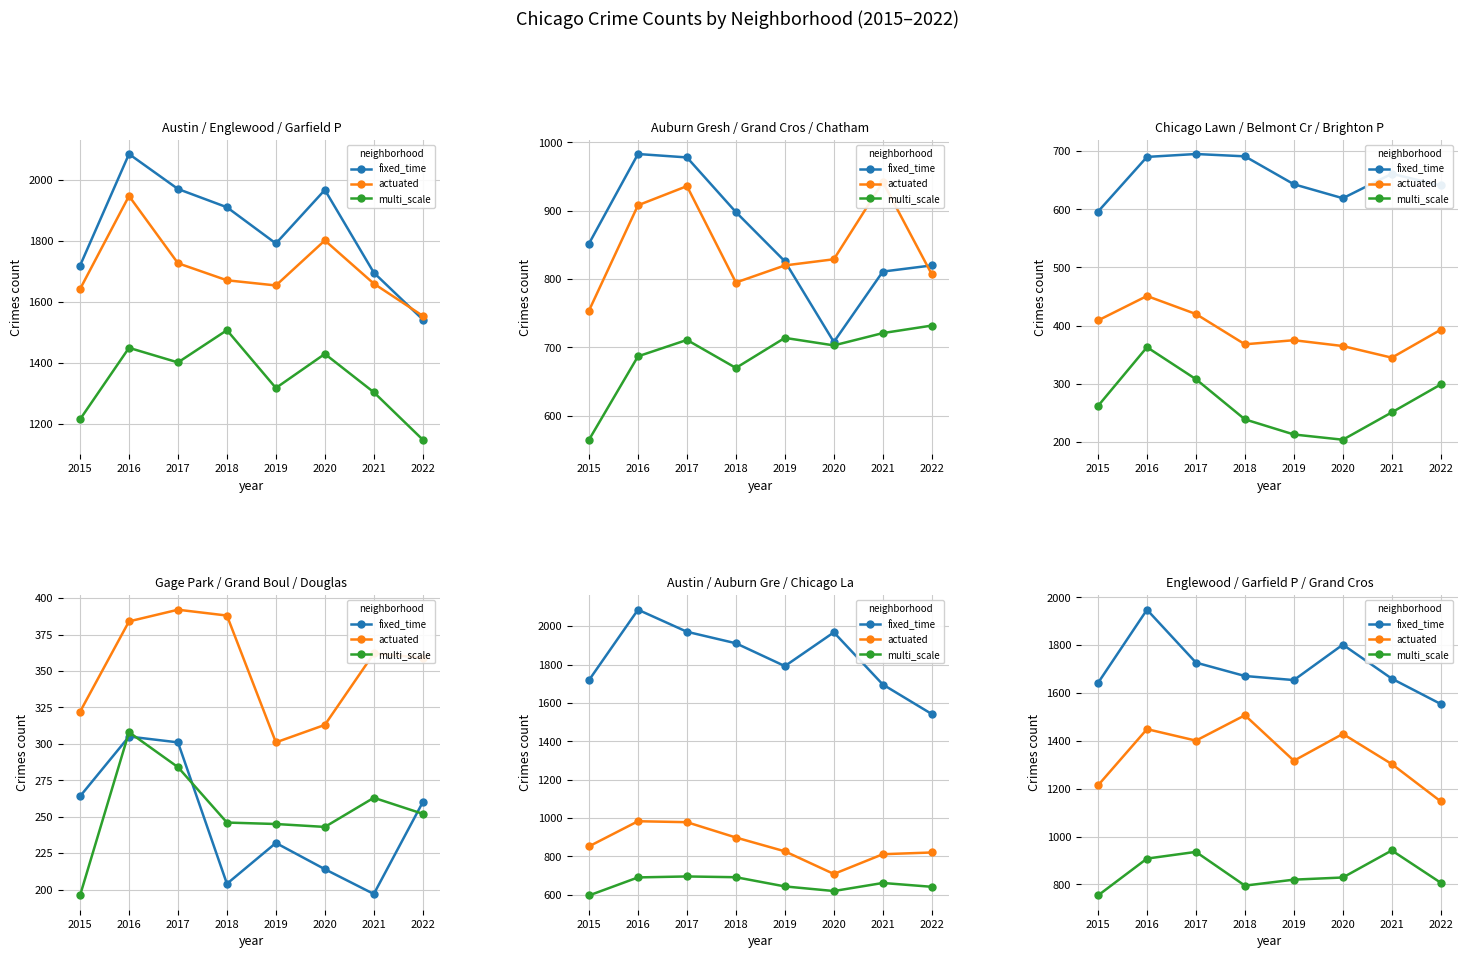

In actuated, how many points are higher than both neighbors (excluding endpoints)?

3